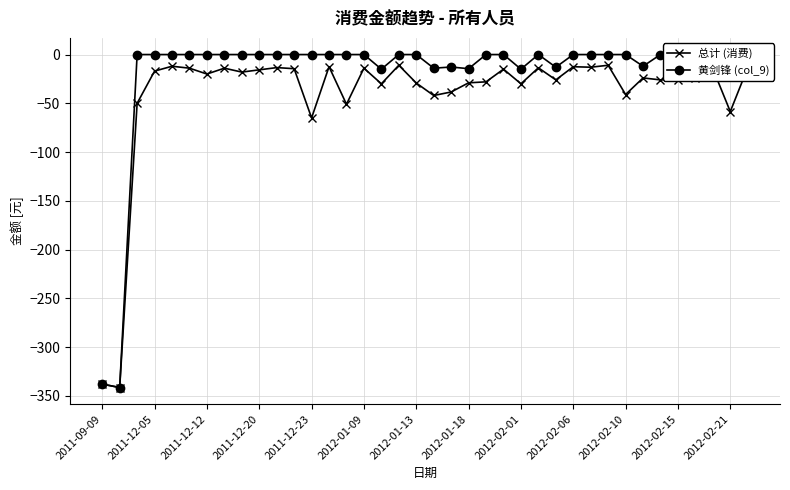

How many distinct data groups are displayed?

2